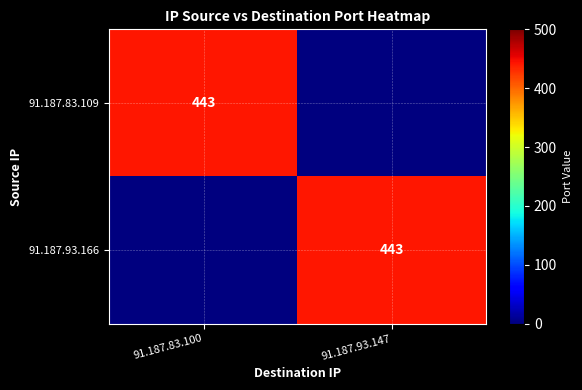

The value of 91.187.93.166 at 91.187.93.147 is 443. True or false?

True